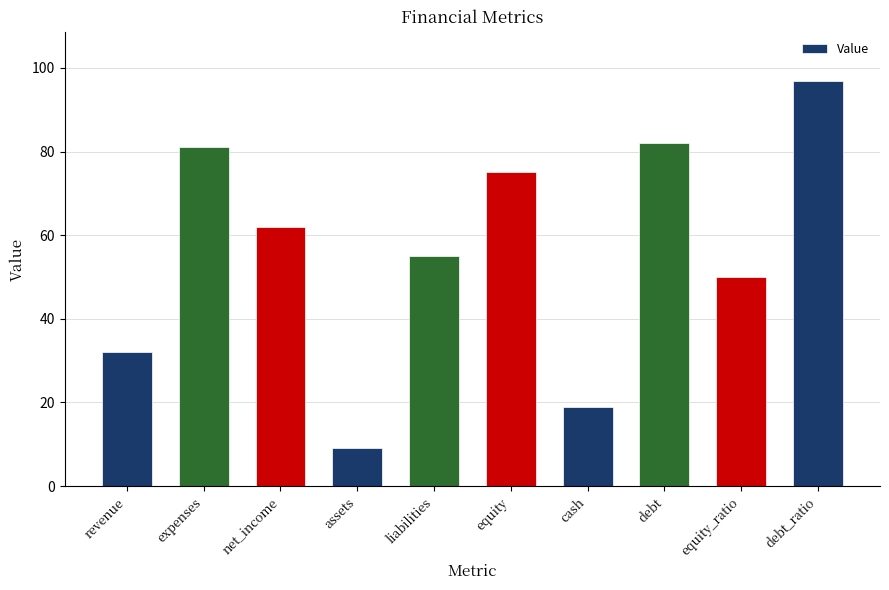

What position from the right is debt?

3